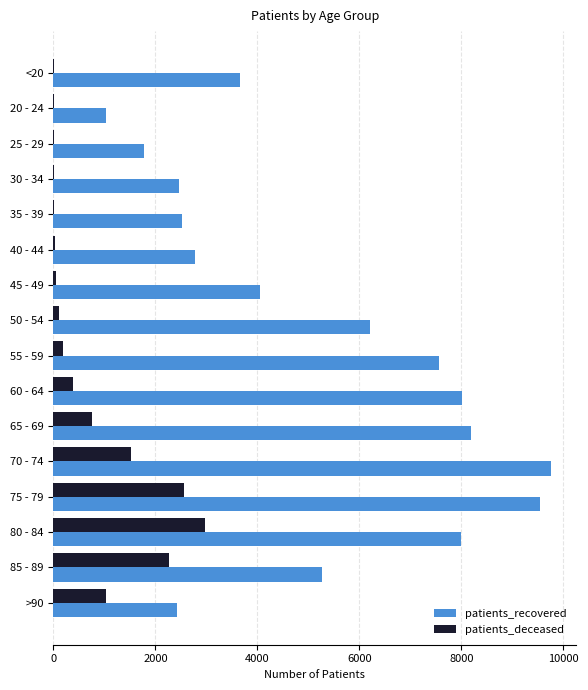

Which series changed the most between <20 and 50 - 54?

patients_recovered